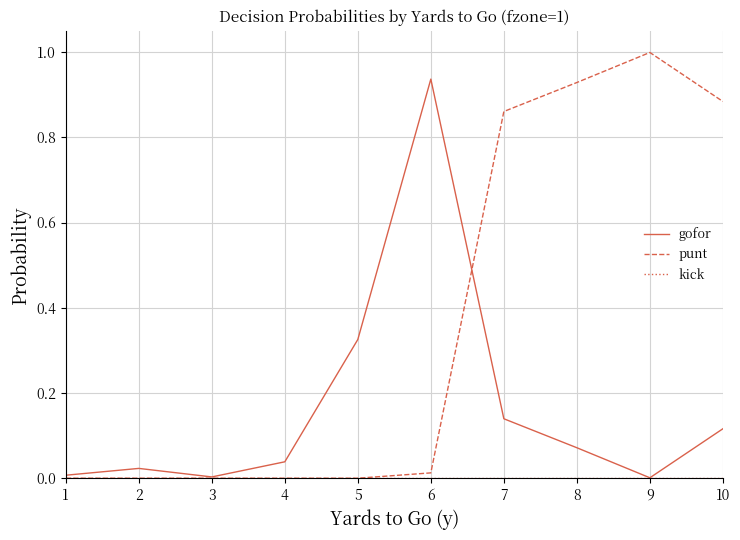

Which series has the largest total across all categories?

punt